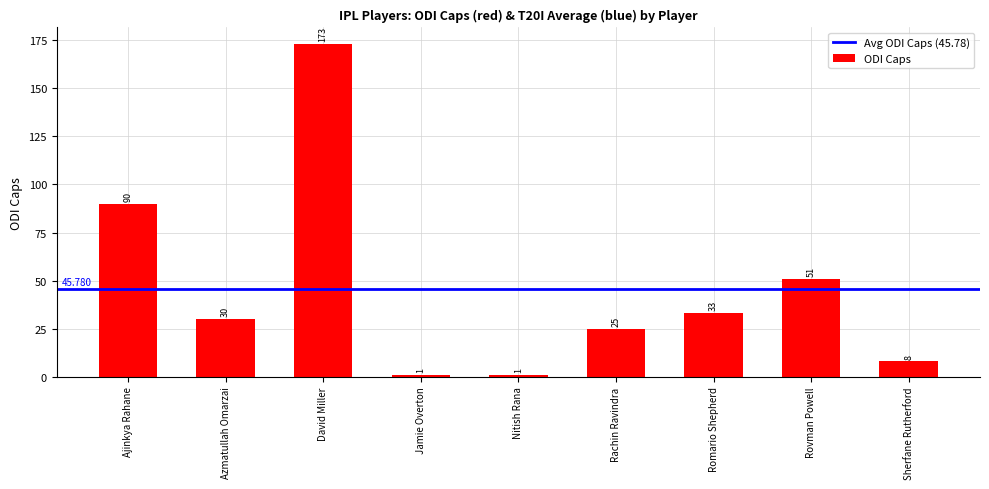

The chart shows a value of 41 at Ajinkya Rahane. True or false?

False